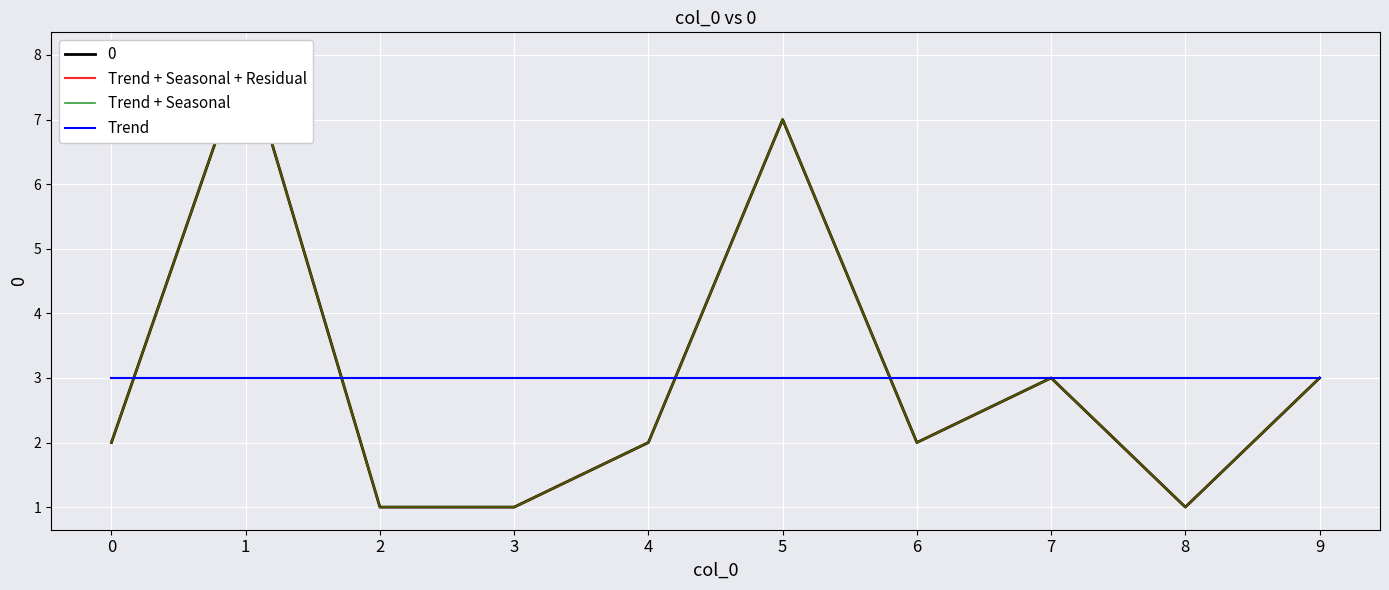

True or false: Trend + Seasonal and Trend + Seasonal + Residual intersect in this chart.

False